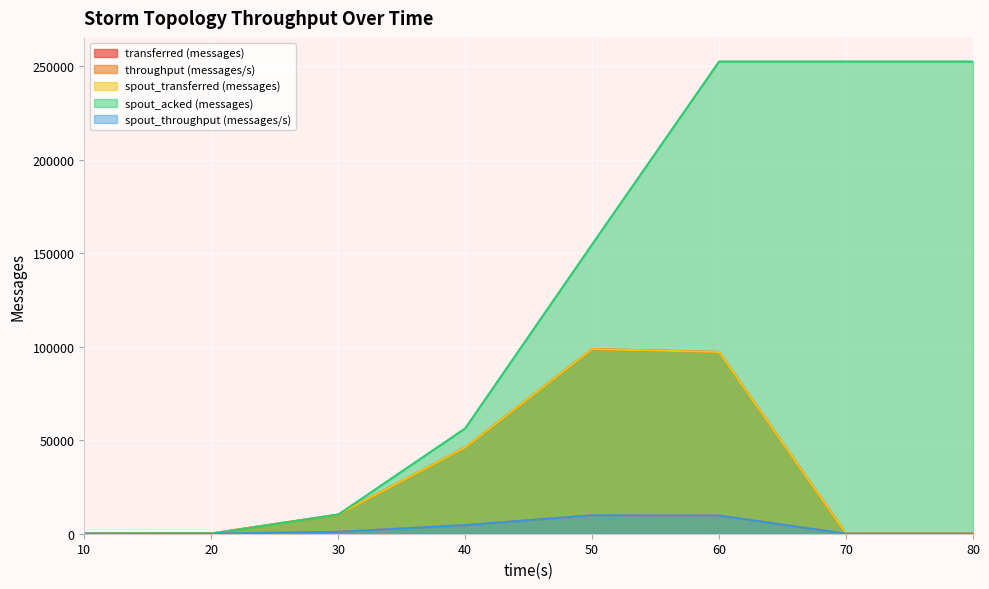

What is the difference between the spout_acked (messages) values at 50 and 40?

98400